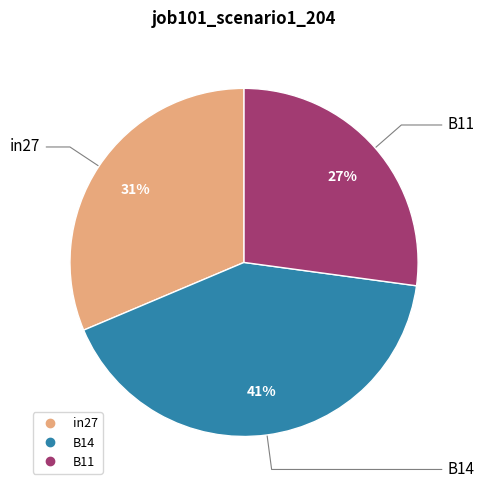

To the nearest percent, what percentage of the pie is B11?

27%